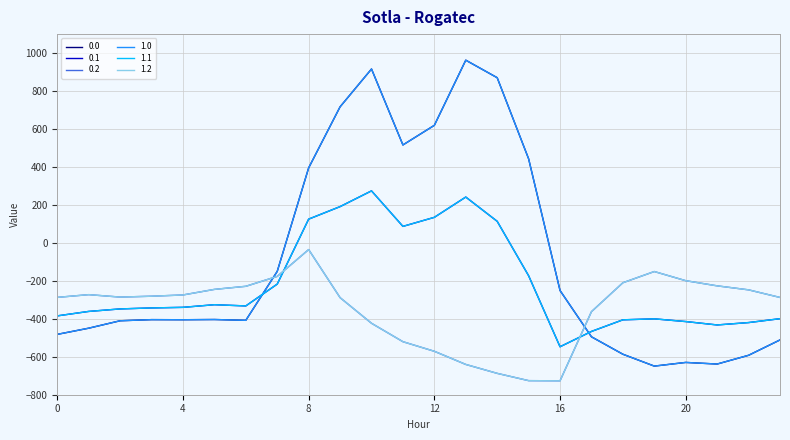

Does the chart display data point markers on the line(s)?

No